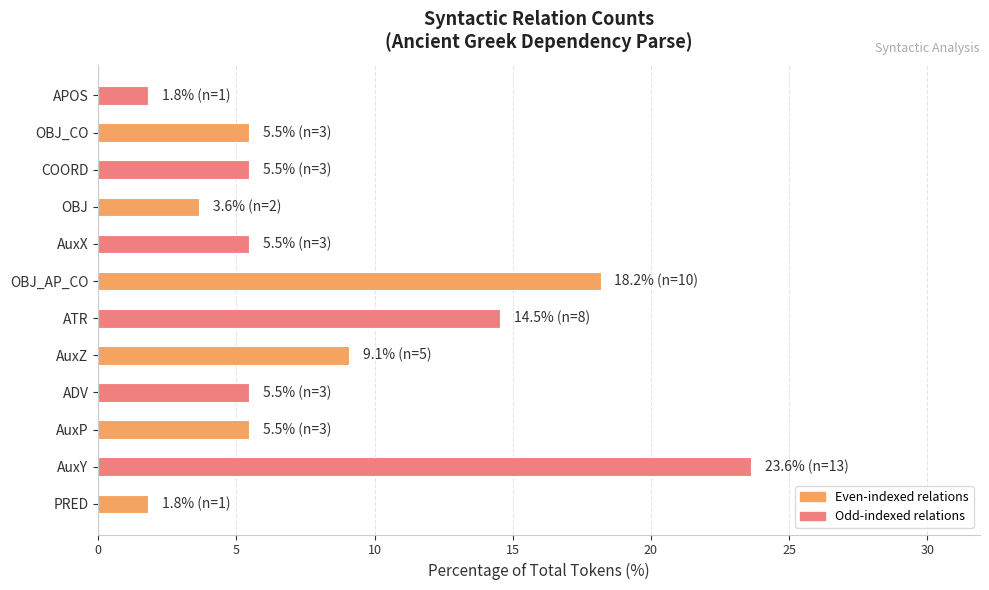

What is the difference between the second highest and second lowest values?

16.4